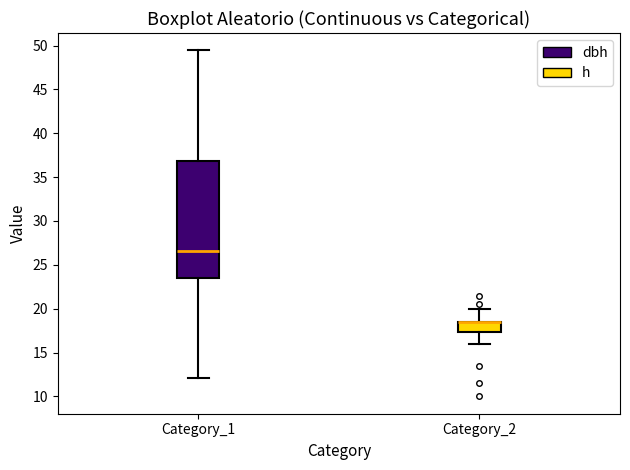

Where does the lower whisker of the box for Category_1 end on the y-axis? The values are not printed on the chart, so give them approximately, as read against the axis.

12.0